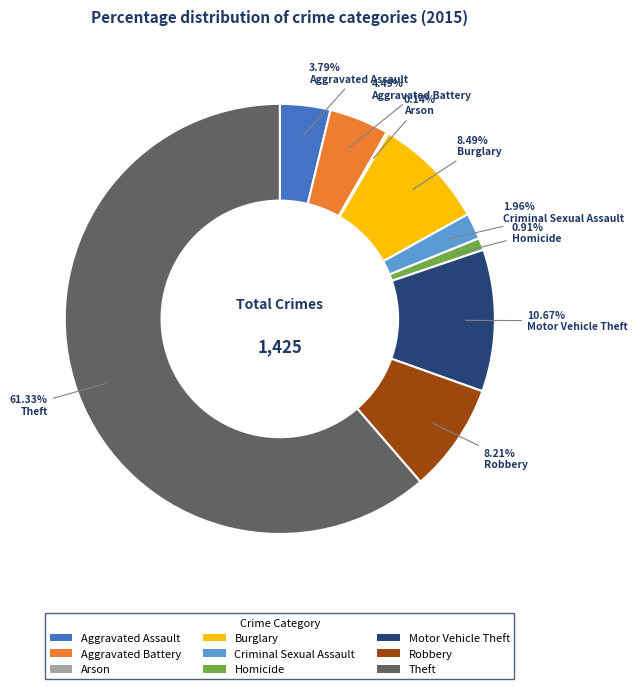

Does Theft represent more than half of the total?

Yes